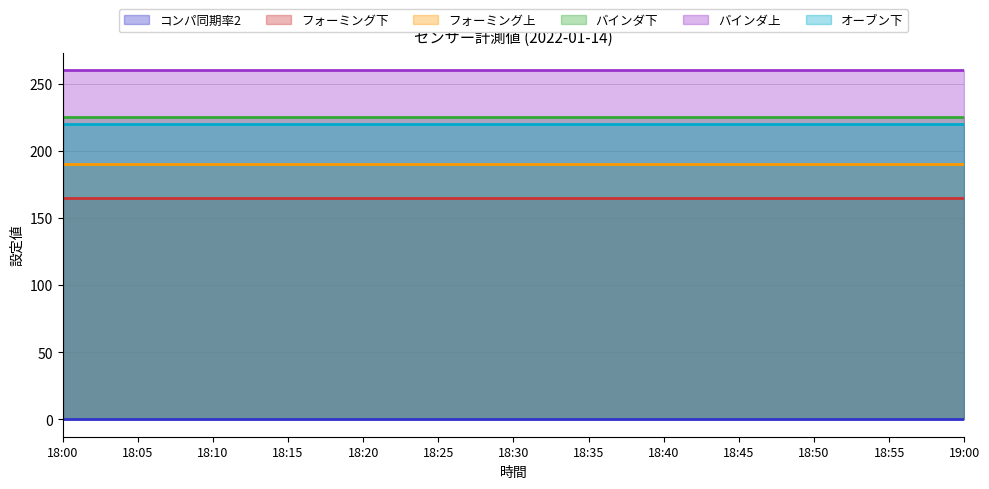

True or false: オーブン下 and バインダ上 intersect in this chart.

False